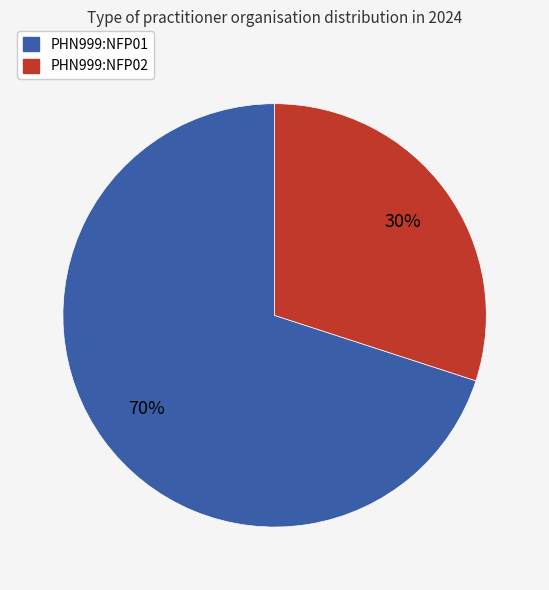

To the nearest percent, what is the difference between the PHN999:NFP02 and PHN999:NFP01 slice percentages?

40%